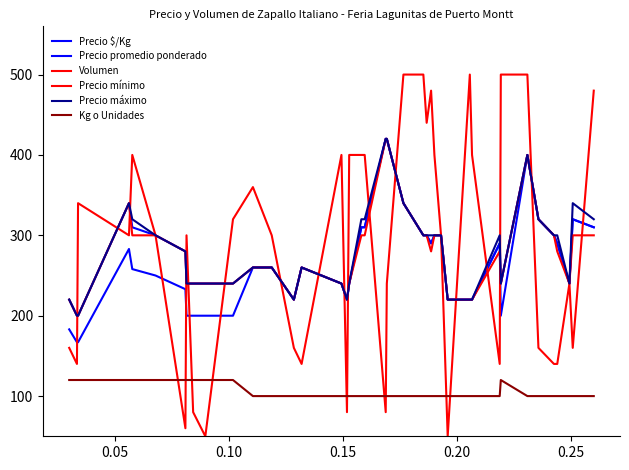

Which series has the largest total across all categories?

Volumen